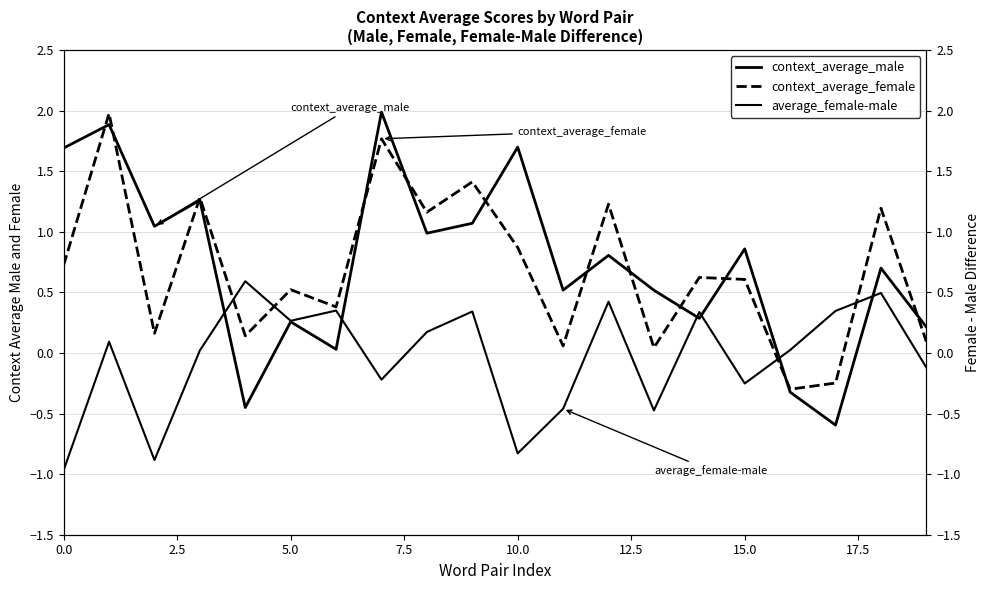

True or false: average_female-male has a value of -0.3 at 15.

False